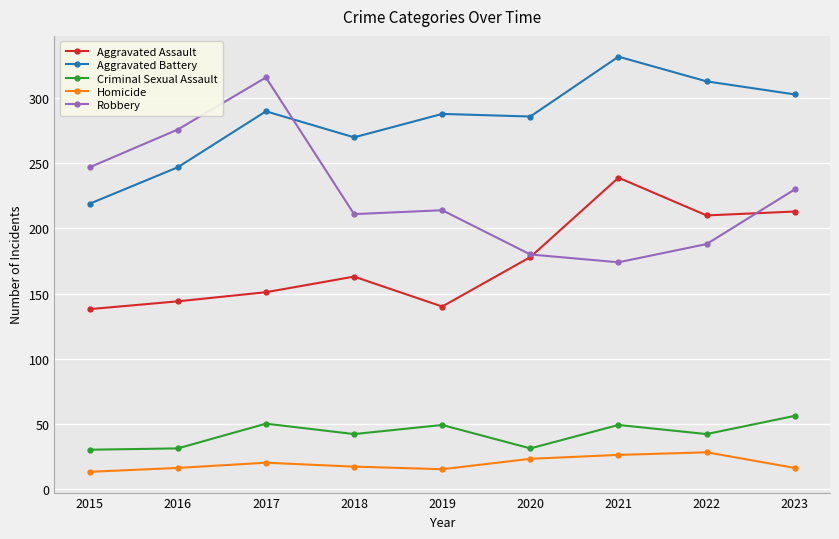

Which series has the largest total across all categories?

Aggravated Battery